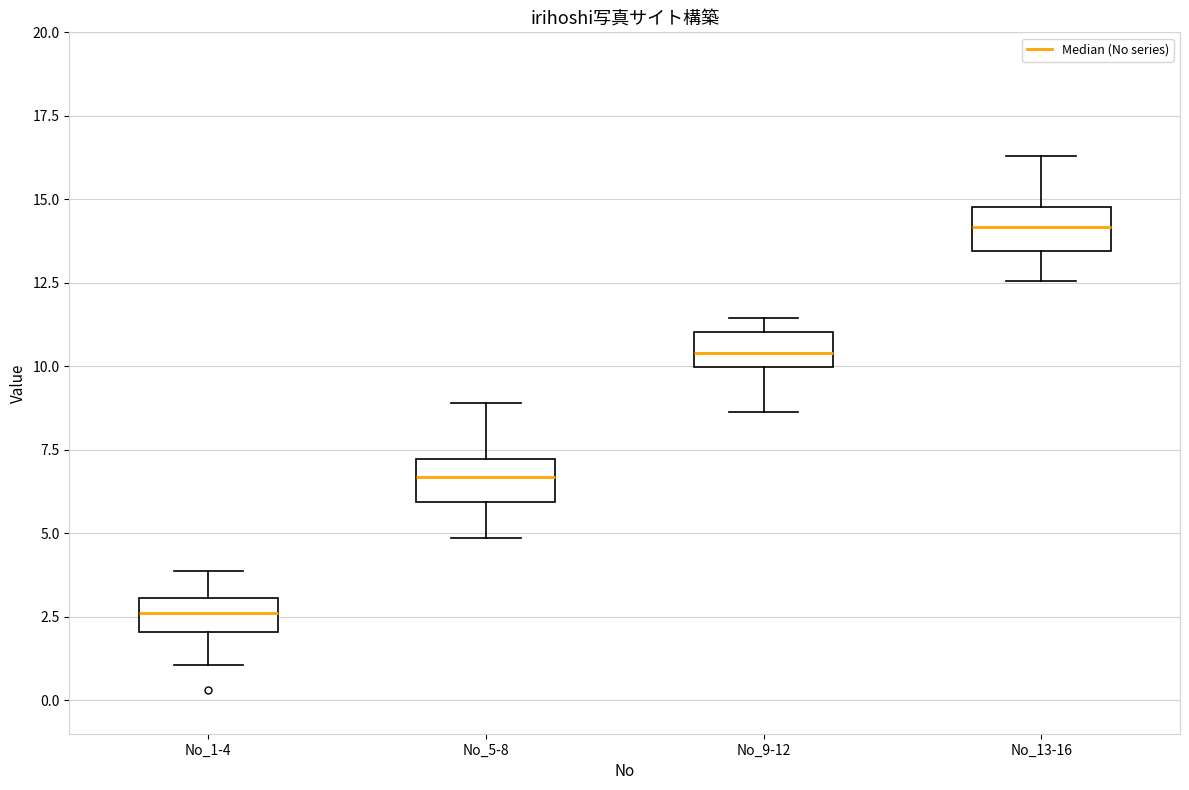

Reading left to right, read every box against the y-axis: the position of its median line, the range the box covers, and the ends of its whiskers. The values are not printed on the chart, so give them approximately, as read against the axis.

No_1-4: median 2.5, box 2.0 to 3.0, whiskers 1.0 to 4.0
No_5-8: median 6.5, box 6.0 to 7.0, whiskers 5.0 to 9.0
No_9-12: median 10.5, box 10.0 to 11.0, whiskers 8.5 to 11.5
No_13-16: median 14.0, box 13.5 to 15.0, whiskers 12.5 to 16.5